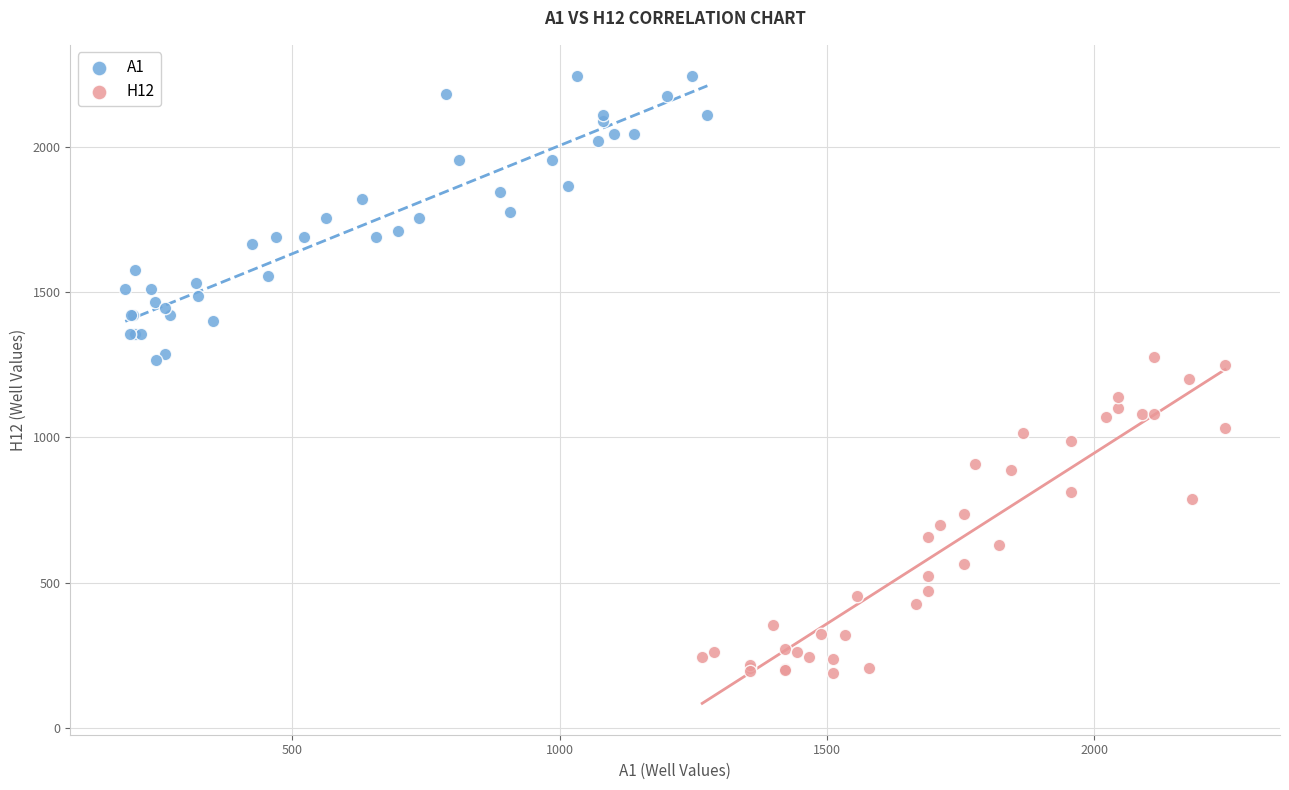

Which series has the widest spread of Y values?

H12